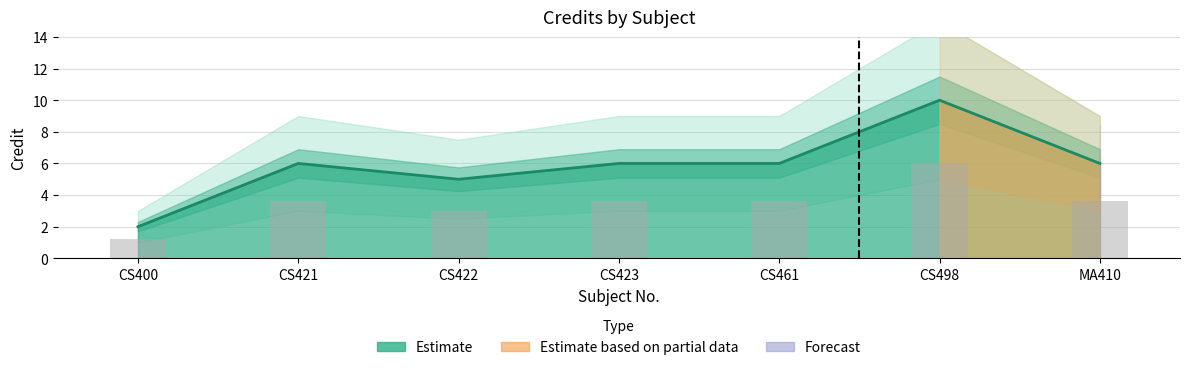

Where is the data nearest to the value 3?

CS422